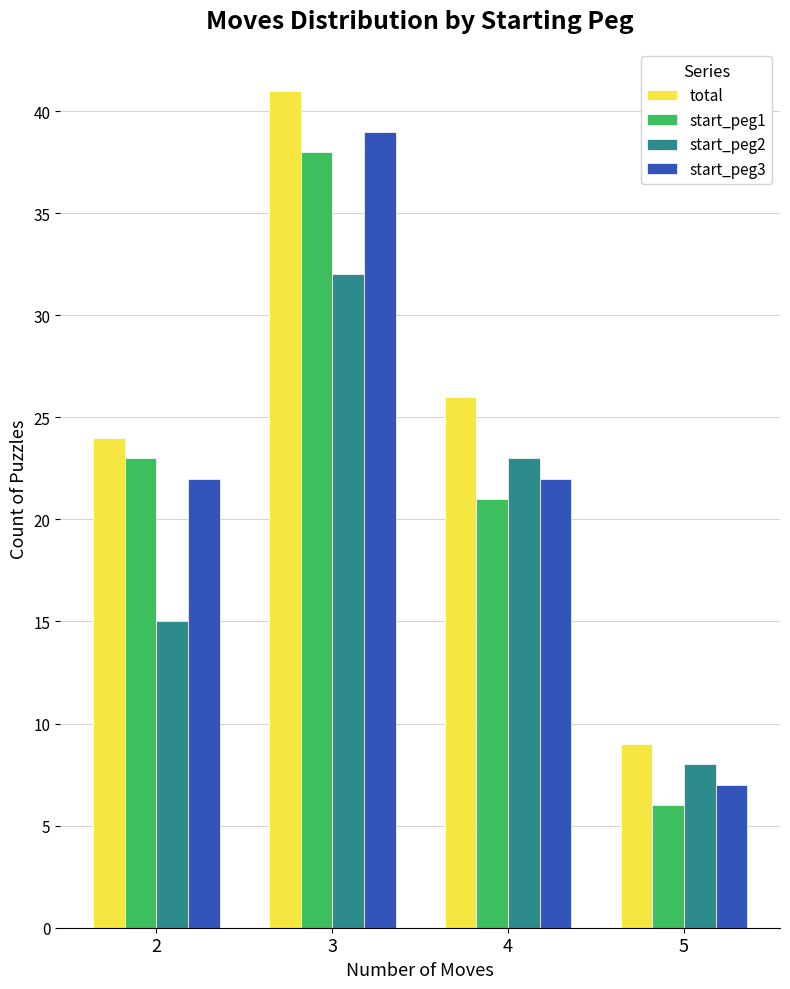

Rank the categories by total value from highest to lowest.

3, 4, 2, 5